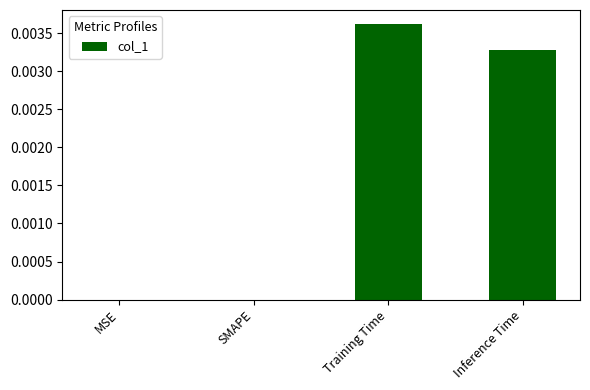

Are the bars horizontal?

No